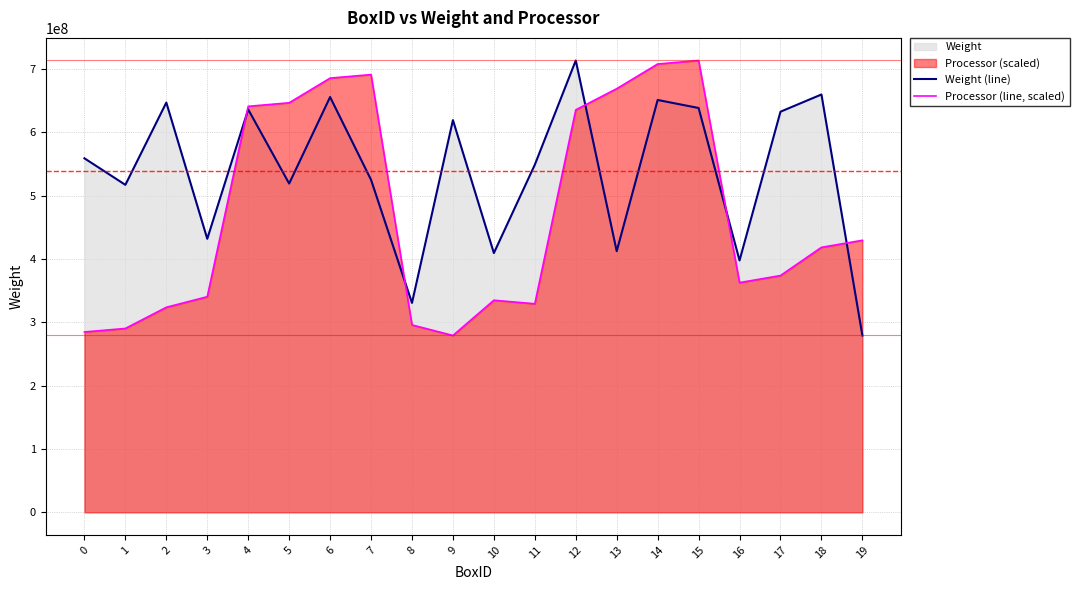

Which series has the widest spread of values?

Weight (line)